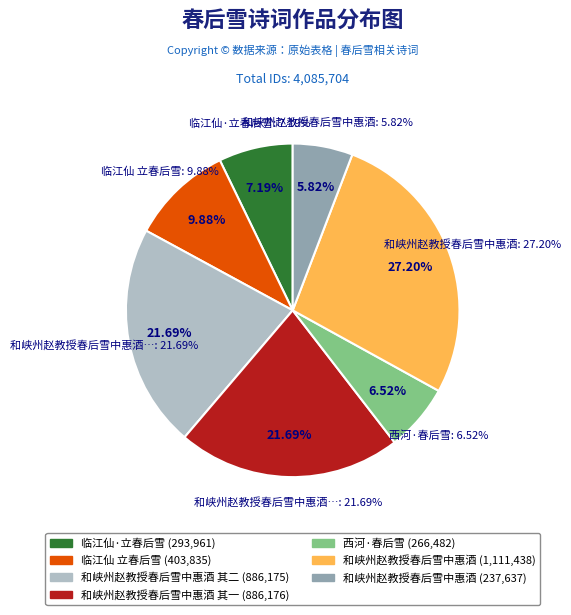

Which has a higher value, 临江仙·立春后雪 or 和峡州赵教授春后雪中惠酒?

临江仙·立春后雪